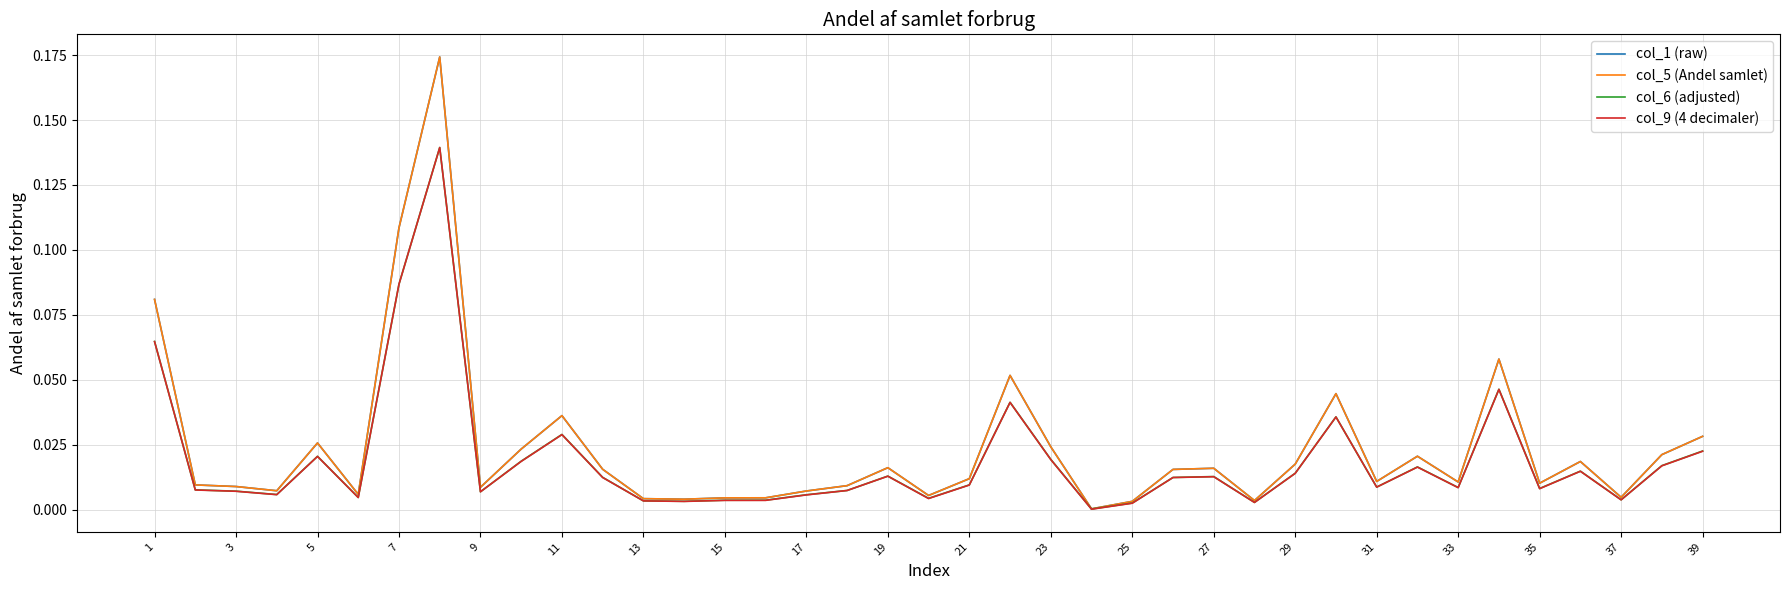

Is this an area chart (filled region under the line)?

No